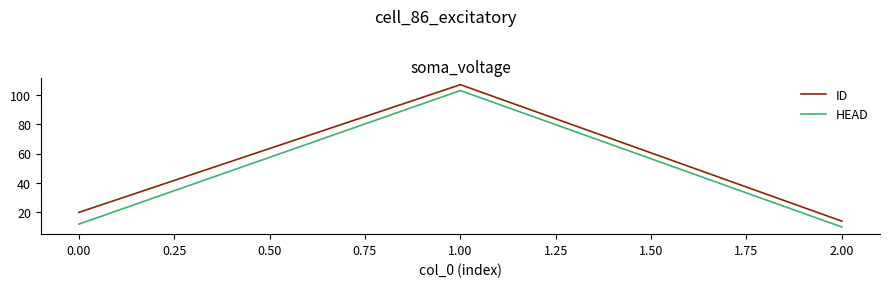

What is the difference between the highest and lowest values at 0.00?

8